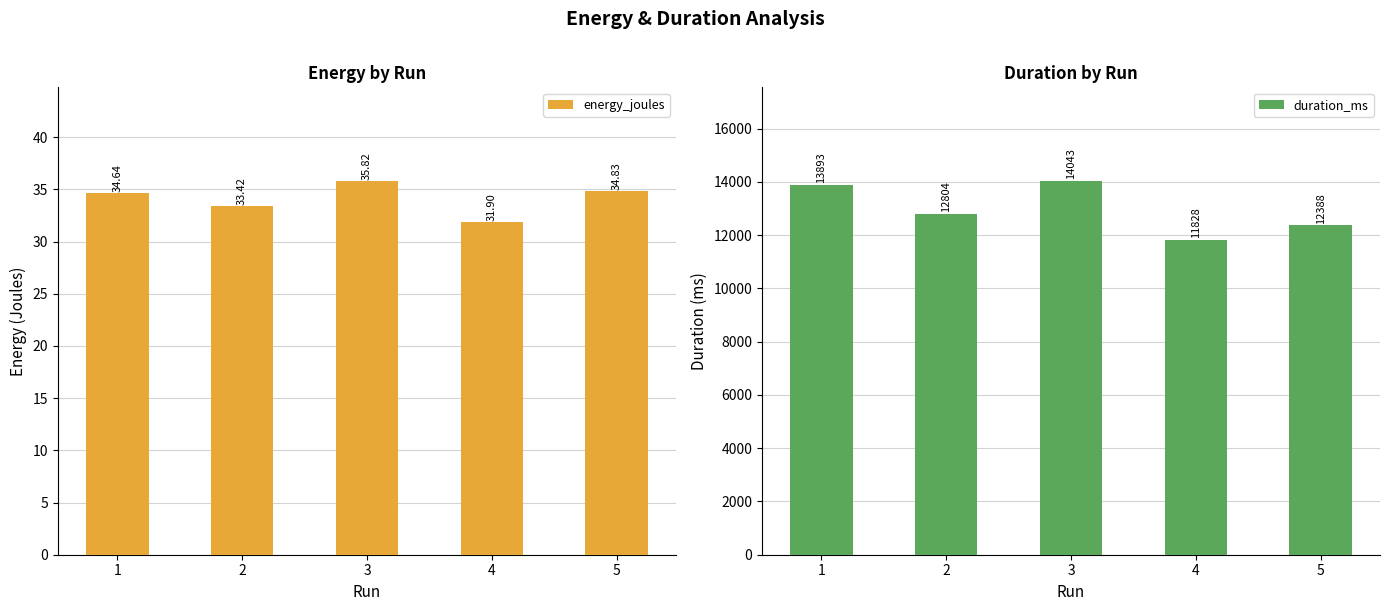

How many values in the duration_ms series are below 12804?

2